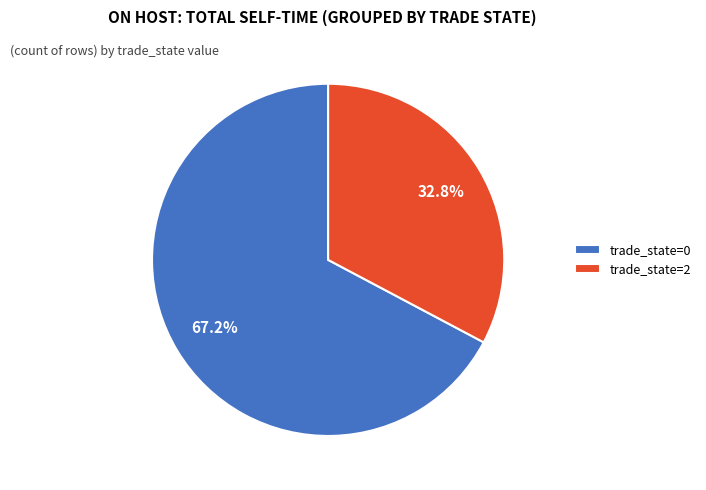

Combined, do trade_state=2 and trade_state=0 account for over 50%?

Yes